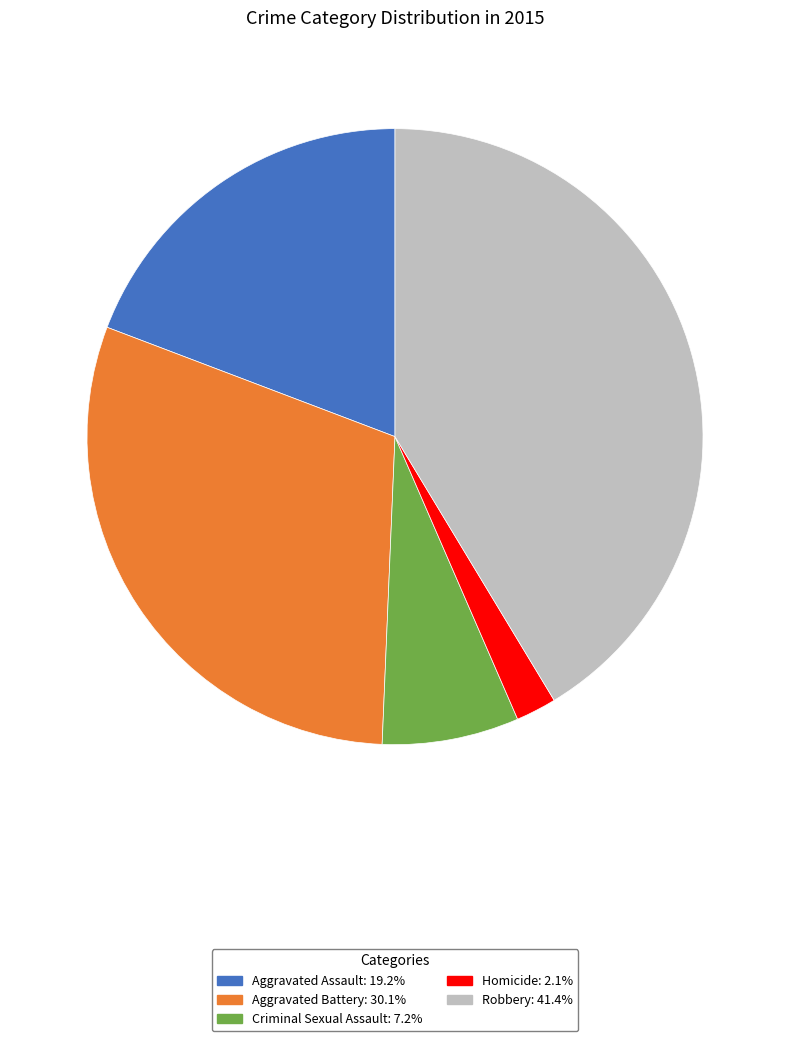

Which has a higher value, Criminal Sexual Assault or Aggravated Battery?

Aggravated Battery